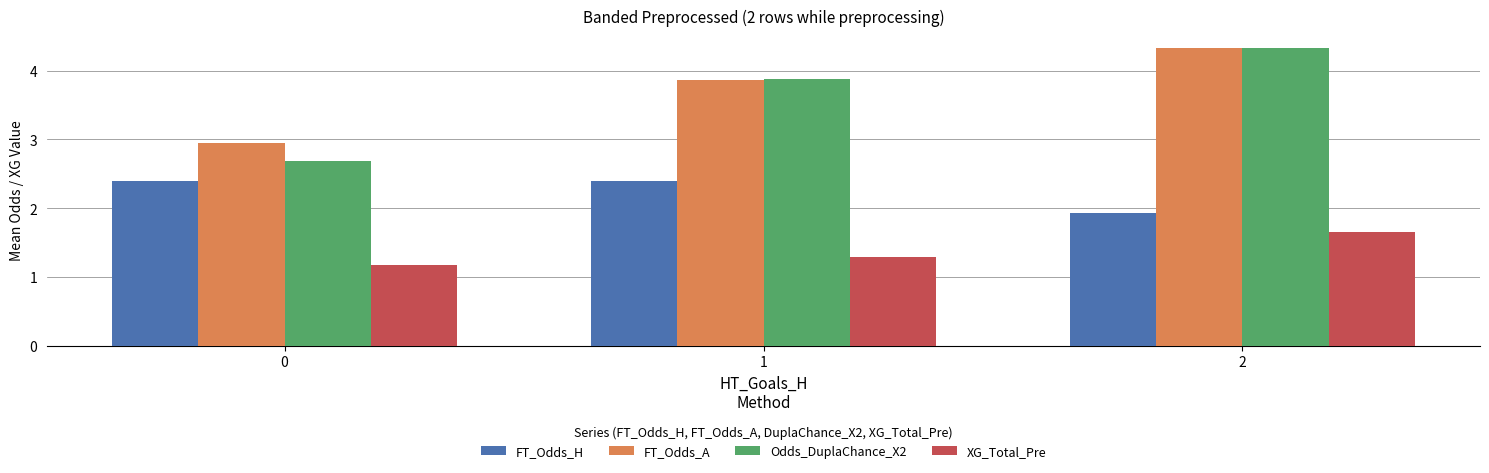

Which series has the largest range (max minus min)?

Odds_DuplaChance_X2